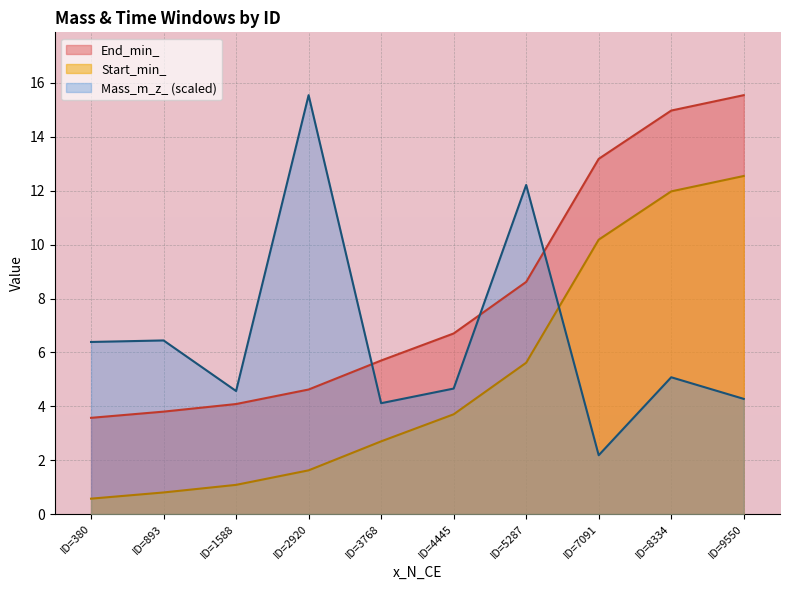

Where do Mass_m_z_ (scaled) and Start_min_ first cross each other?

ID=5287 and ID=7091